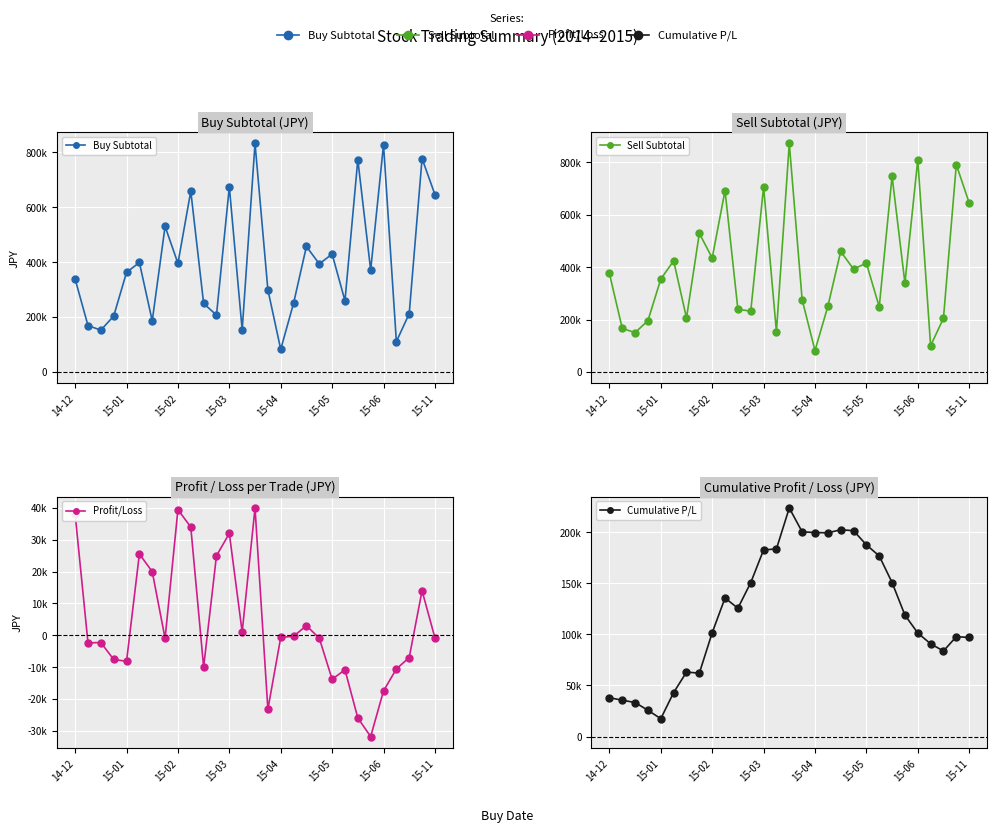

Does the chart display data point markers on the line(s)?

Yes